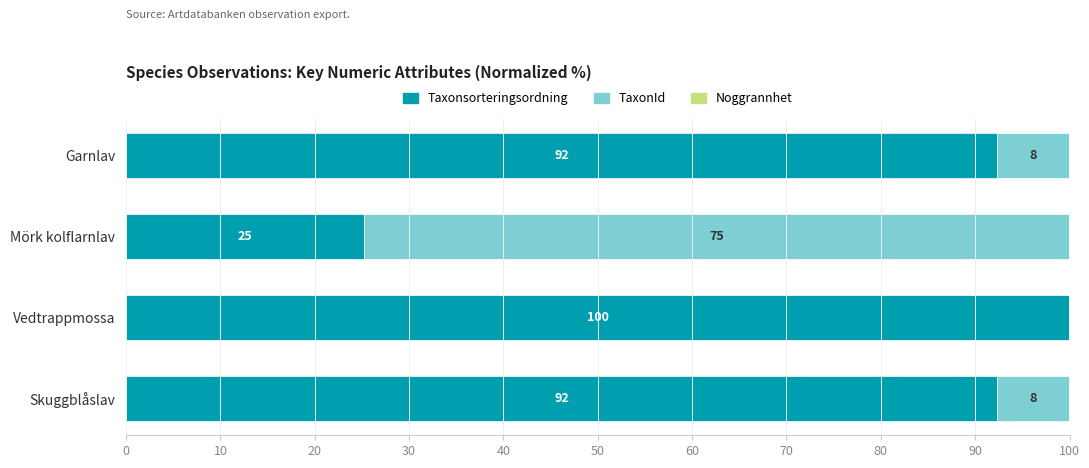

True or false: Taxonsorteringsordning has a value of 24.1 at Garnlav.

False